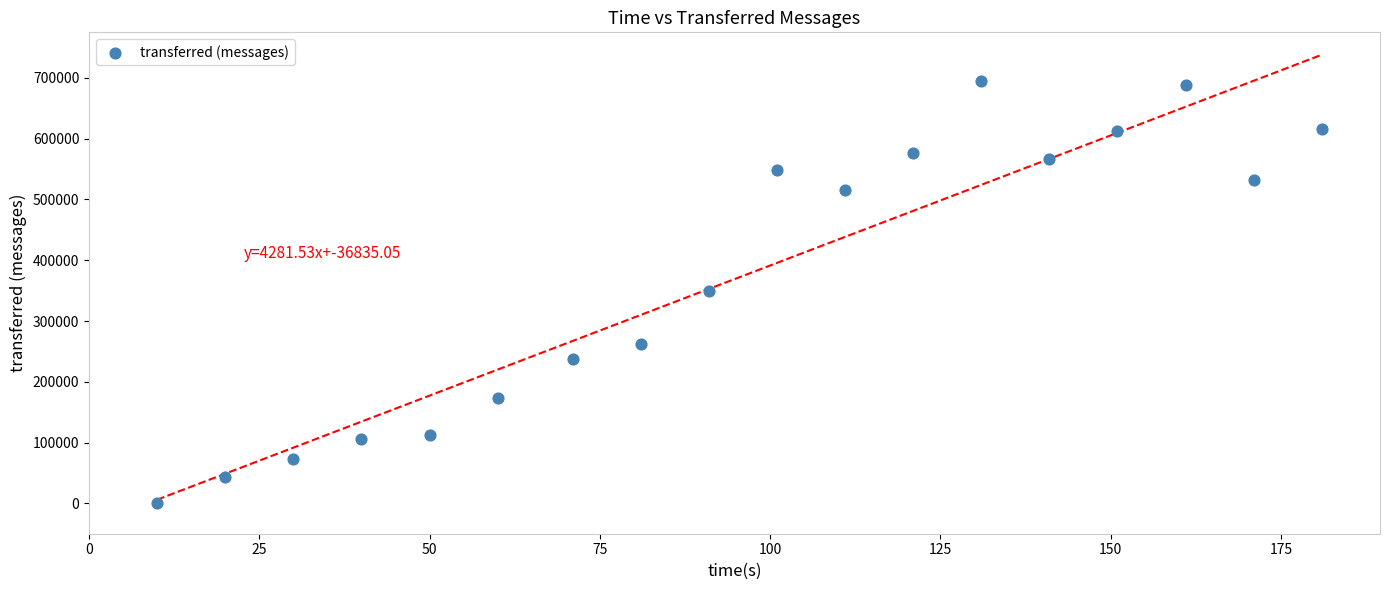

What is the range of Y values (max minus min)?

695640